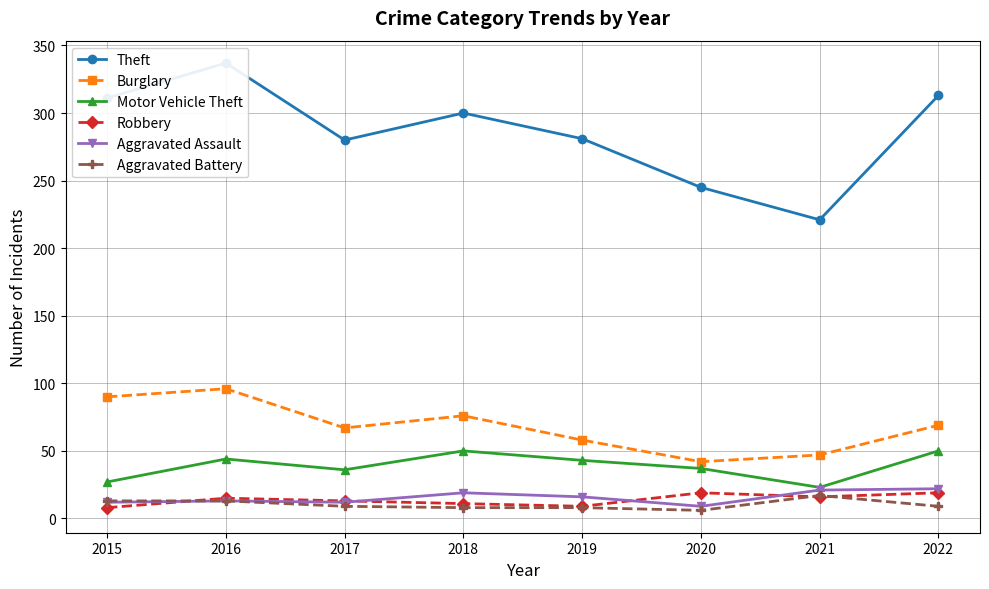

Reading left to right, what are all the values shown in this chart?

Theft: 2015=311	2016=337	2017=280	2018=300	2019=281	2020=245	2021=221	2022=313
Burglary: 2015=90	2016=96	2017=67	2018=76	2019=58	2020=42	2021=47	2022=69
Motor Vehicle Theft: 2015=27	2016=44	2017=36	2018=50	2019=43	2020=37	2021=23	2022=50
Robbery: 2015=8	2016=15	2017=13	2018=11	2019=9	2020=19	2021=16	2022=19
Aggravated Assault: 2015=12	2016=13	2017=12	2018=19	2019=16	2020=9	2021=21	2022=22
Aggravated Battery: 2015=13	2016=13	2017=9	2018=8	2019=8	2020=6	2021=17	2022=9